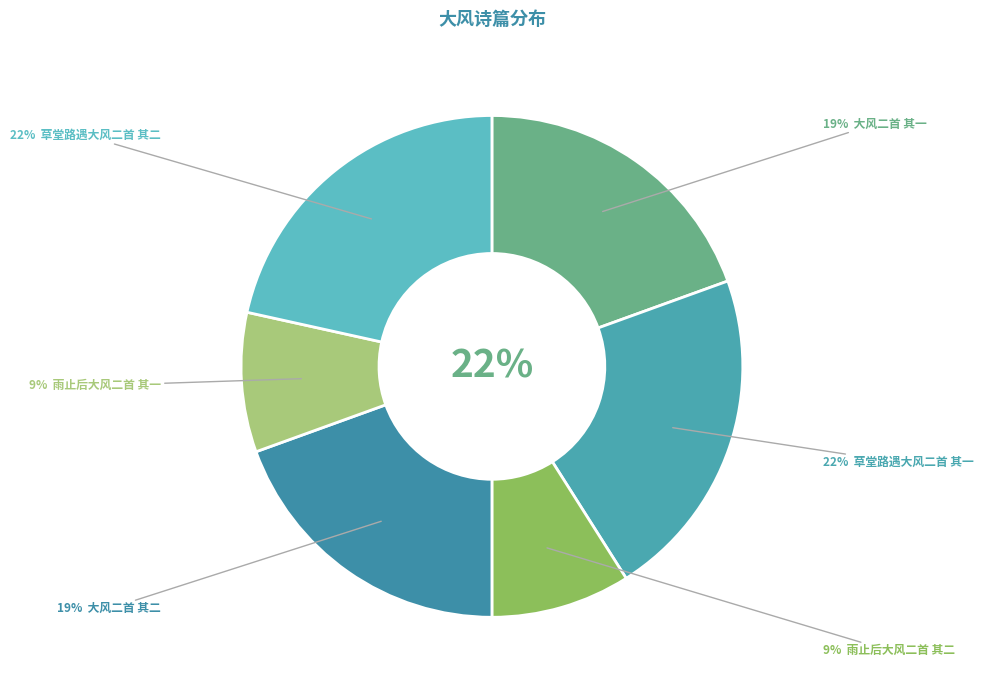

To the nearest percent, what is the combined percentage of 草堂路遇大风二首 其一 and 大风二首 其一?

41%